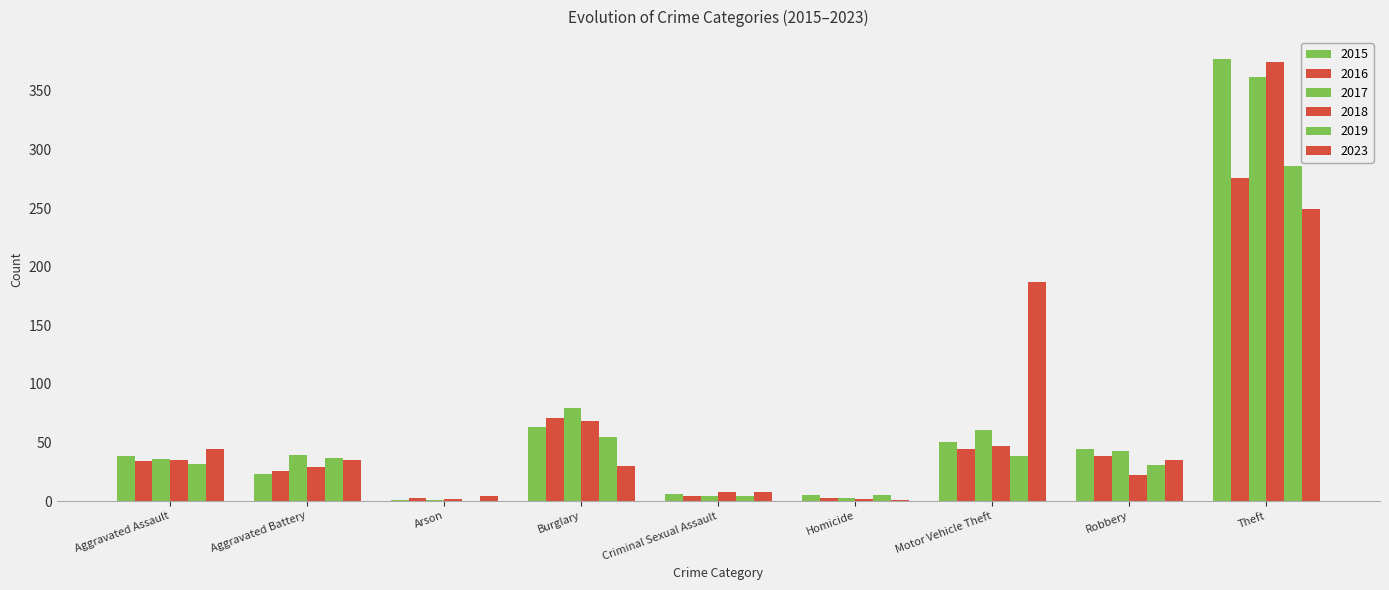

True or false: 2019 has a value of 55 at Burglary.

True